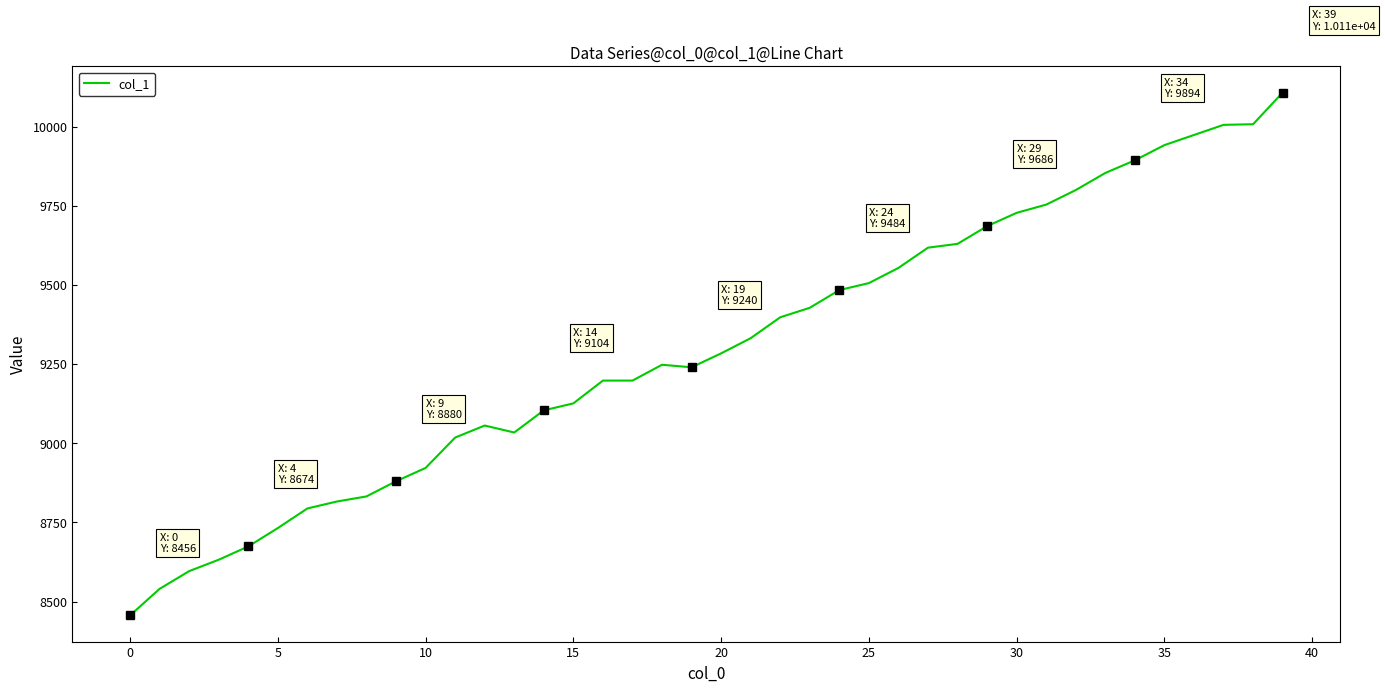

What is the greatest value displayed?

10108